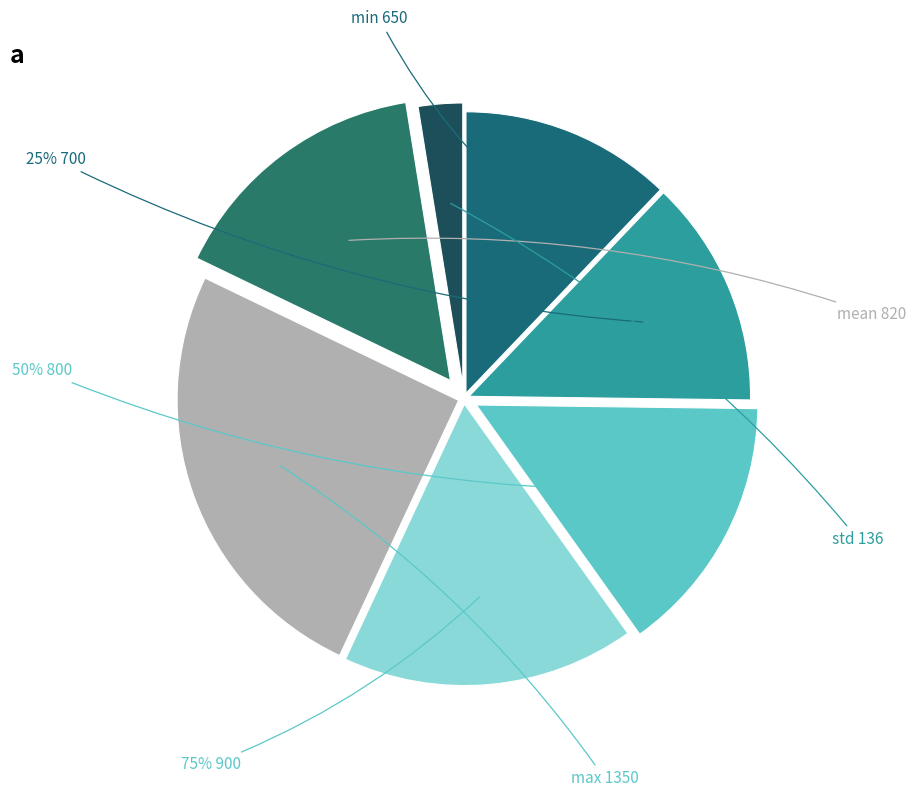

Is it true that std is 3% of the pie?

True